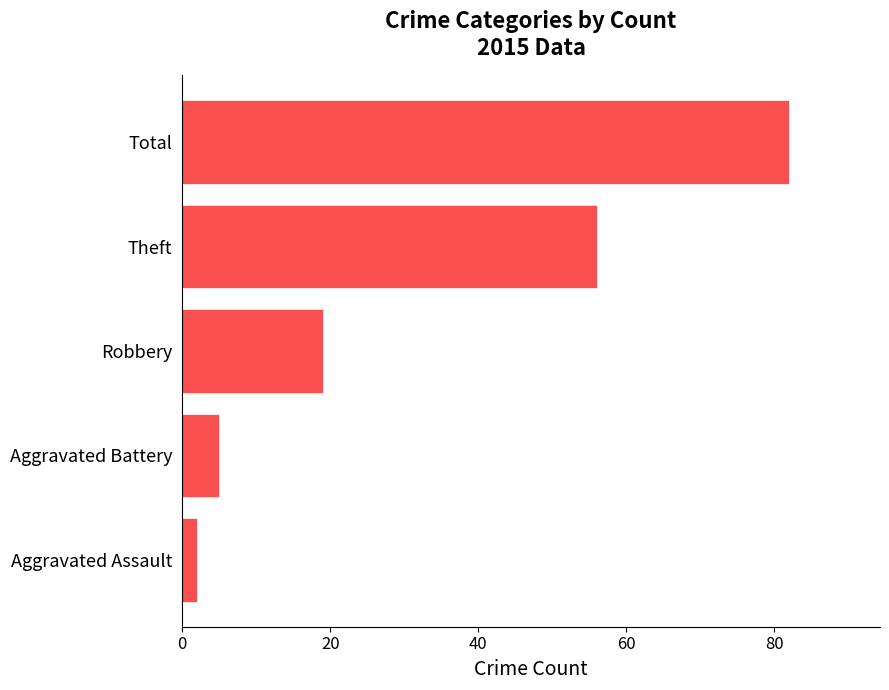

Is it true that the value at Total is 27?

False